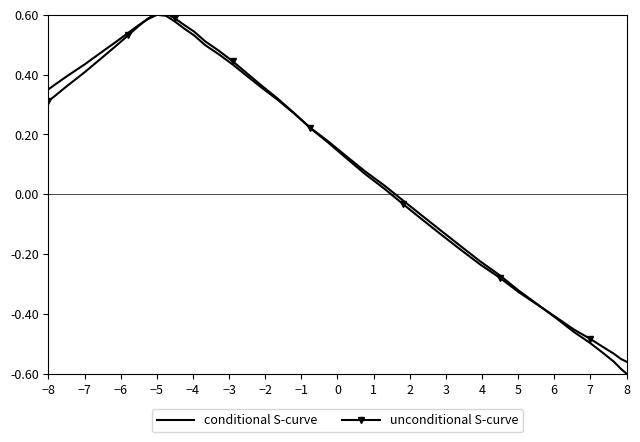

Which series has the widest spread of values?

conditional S-curve